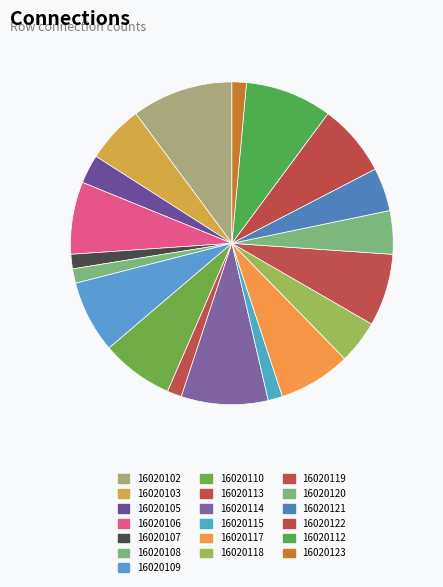

What is the ratio of the value at 16020122 to the value at 16020102?

0.7